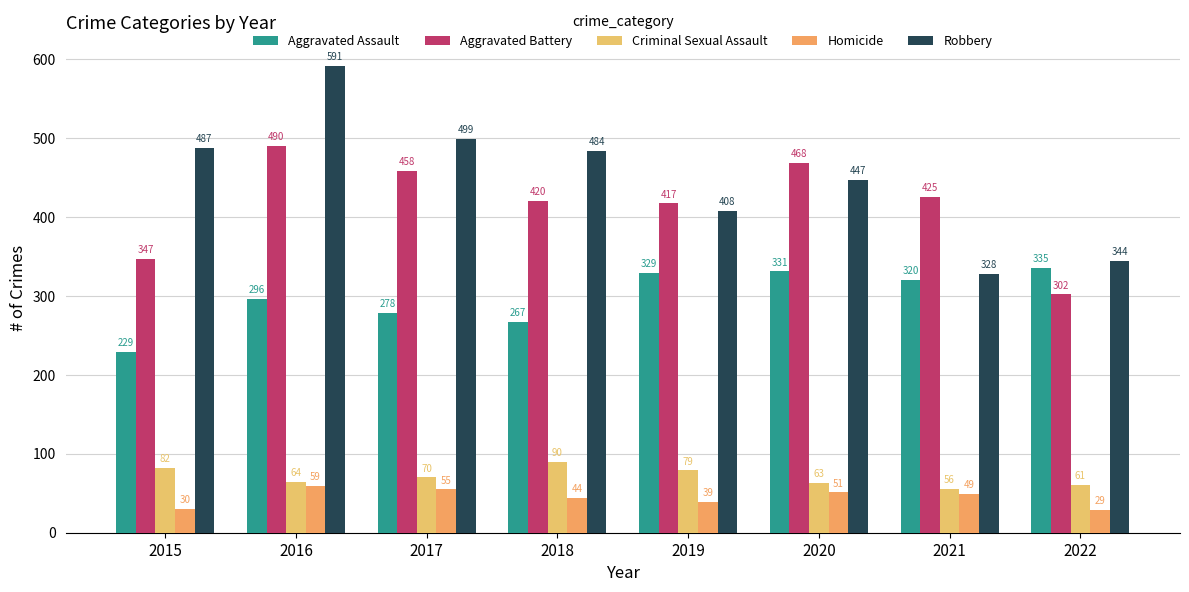

What is the sum of all Homicide values?

356